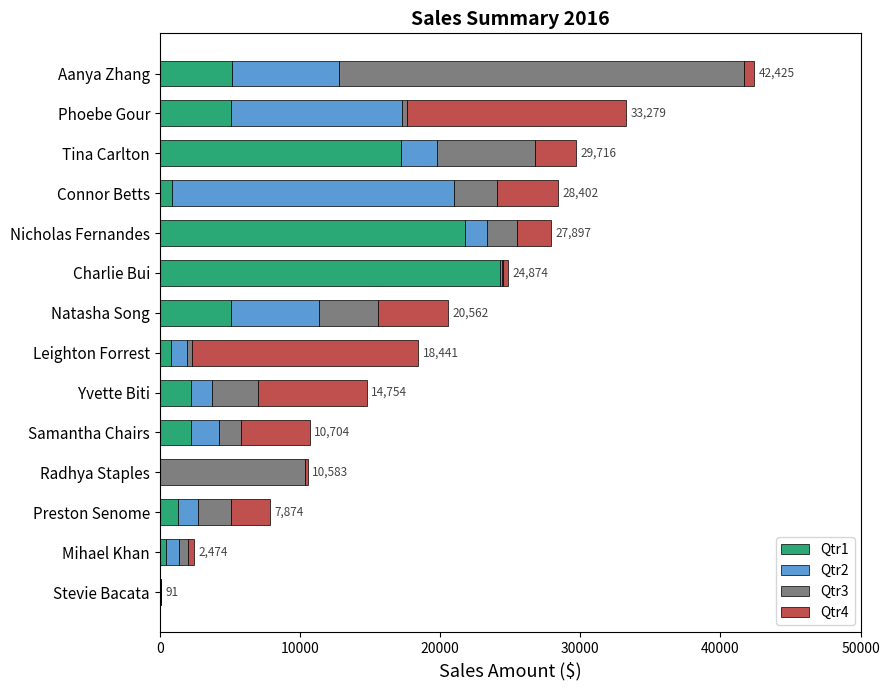

The Qtr1 series shows 10789.8 at Nicholas Fernandes. True or false?

False